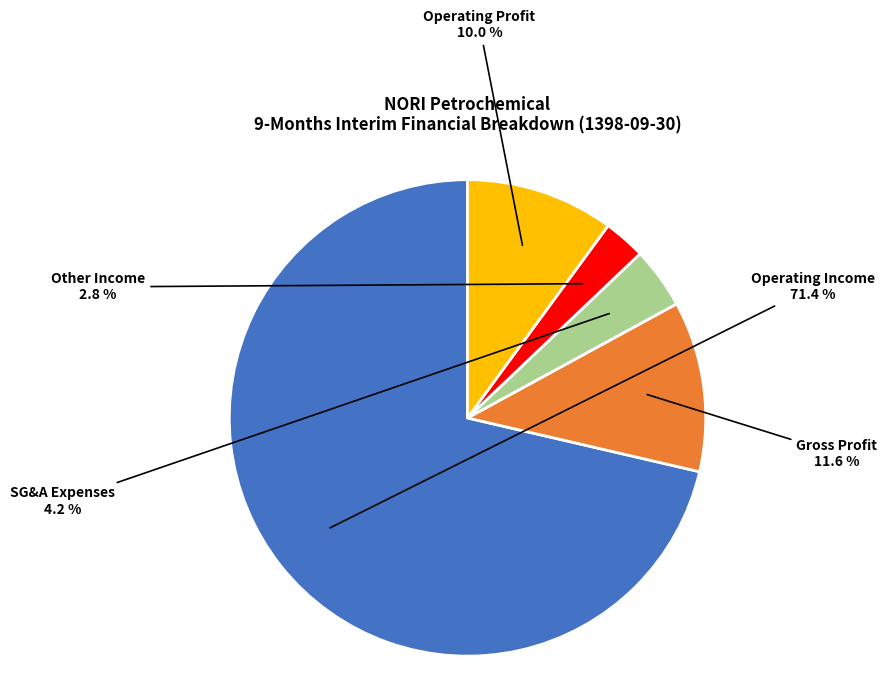

Which has a higher value, SG&A Expenses or Gross Profit?

Gross Profit